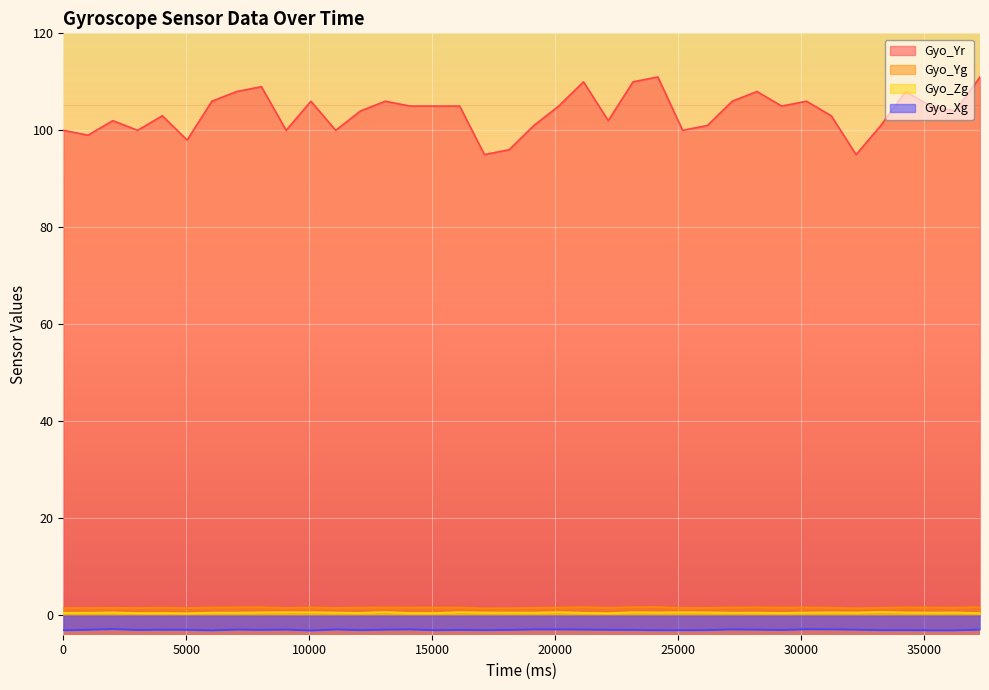

What is the value of the Gyo_Yr point at the 5th from the left?

103.0